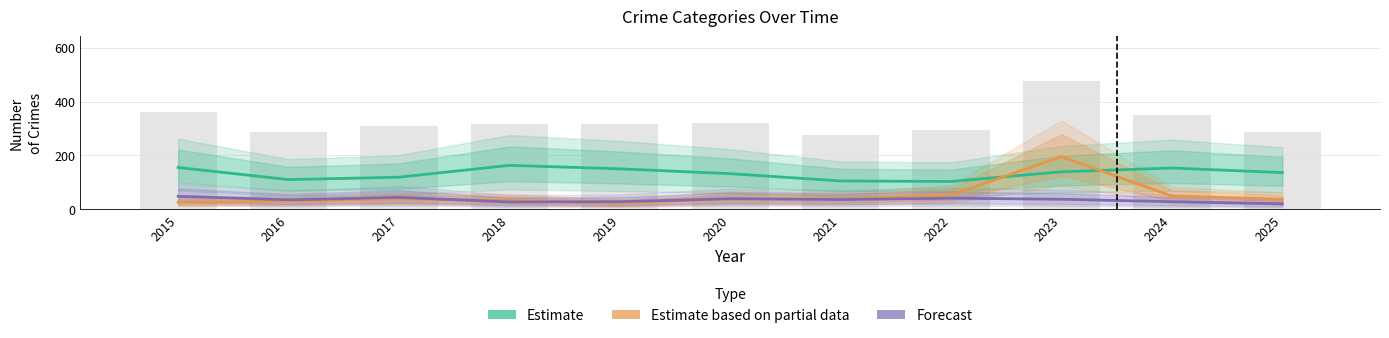

Is it true that Theft (Estimate) equals 103 at 2022?

True